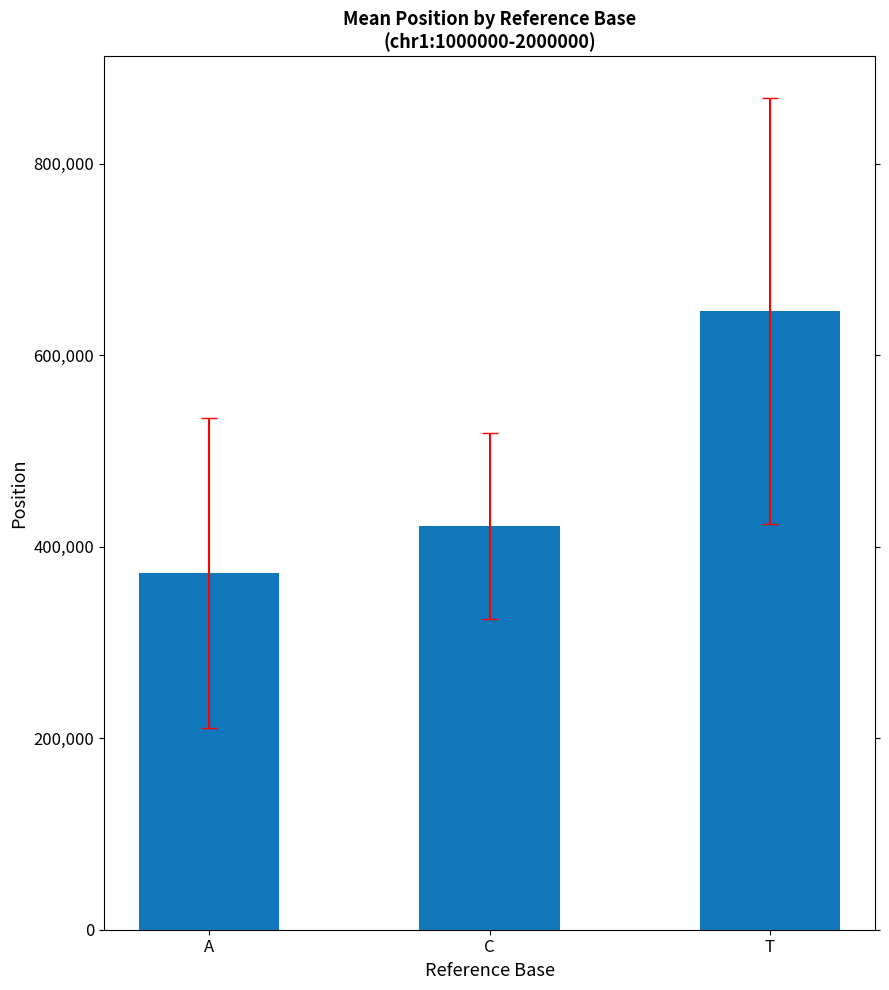

Reading left to right, extract all data points from this chart.

372390.0	421876.0	646346.5